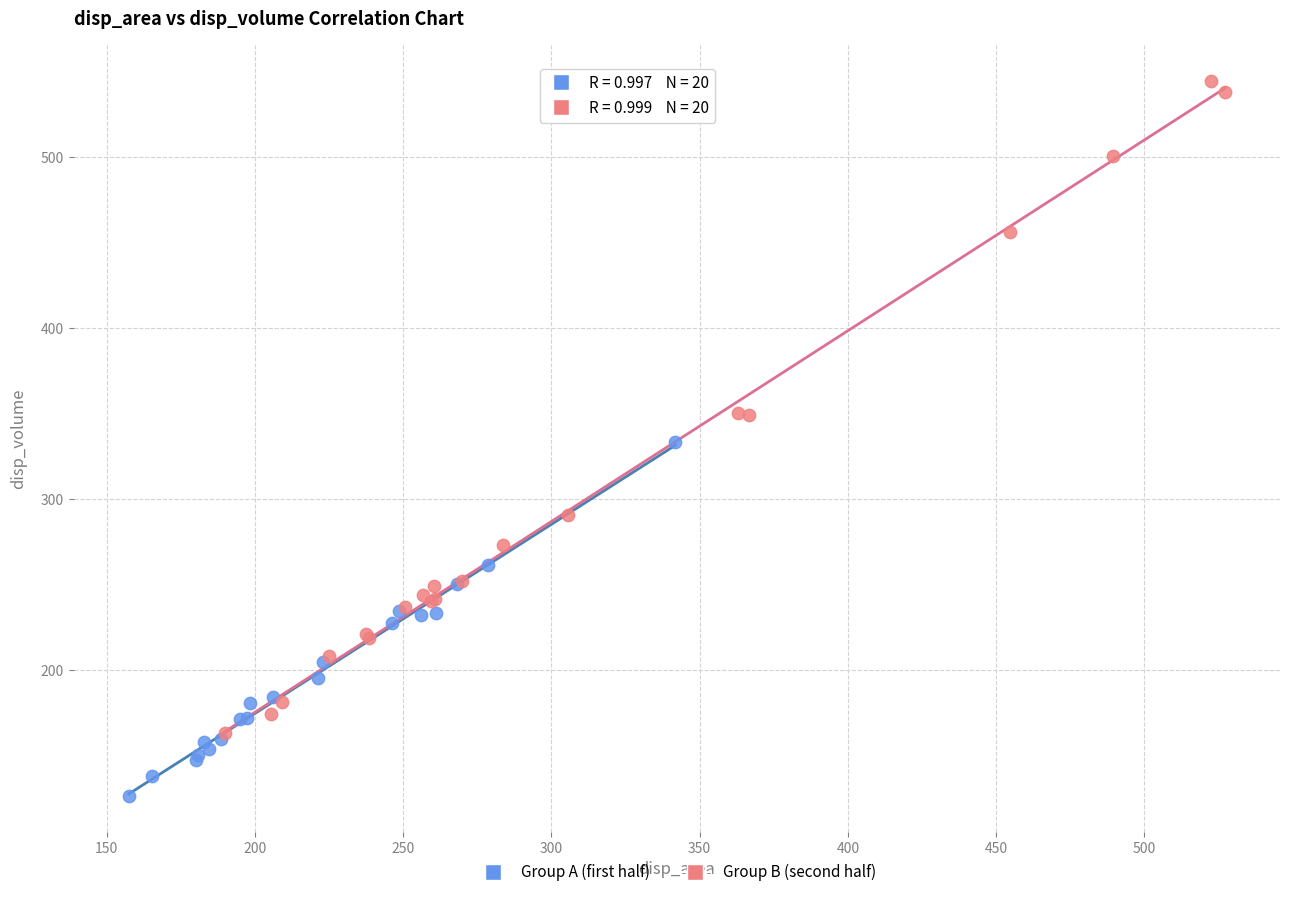

Which series has the largest Y range (max minus min)?

Group B (second half)